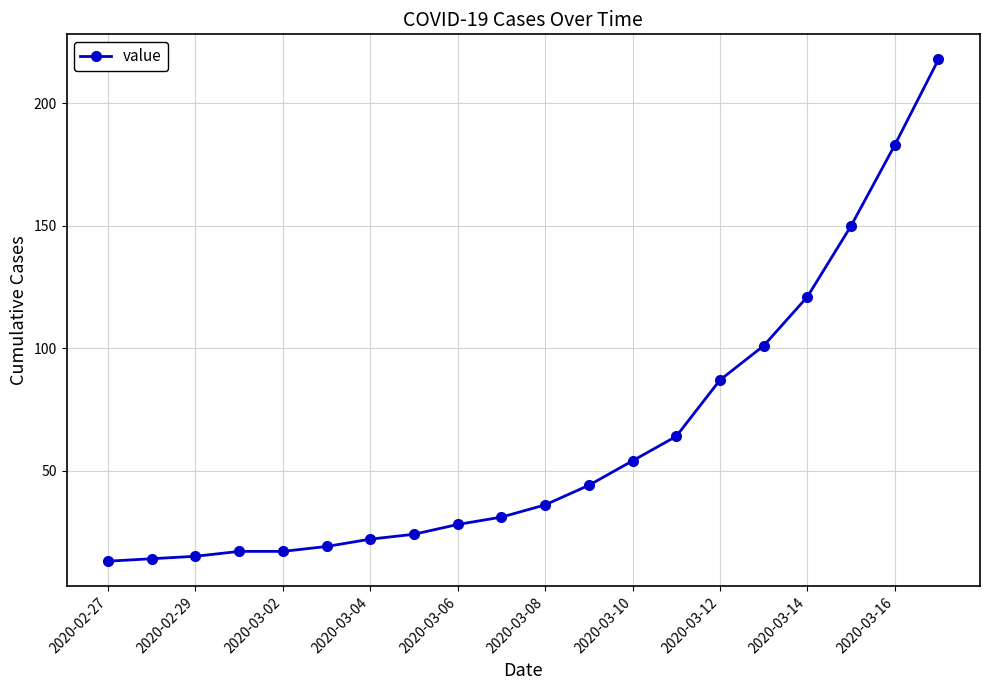

What is the smallest value displayed?

13